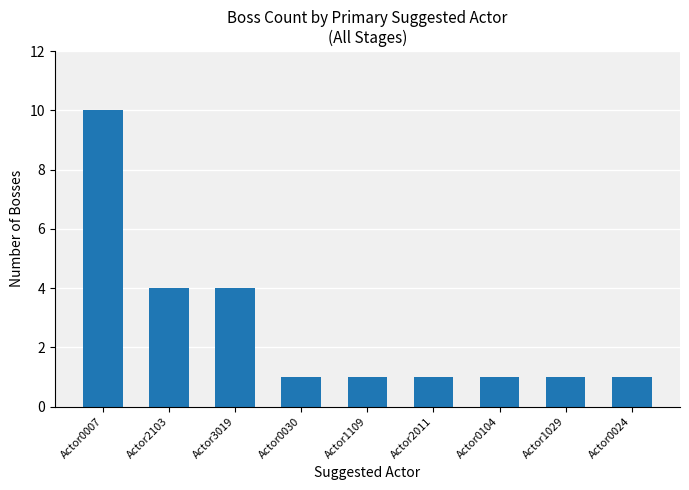

Is it true that the value at Actor2011 is 1?

True